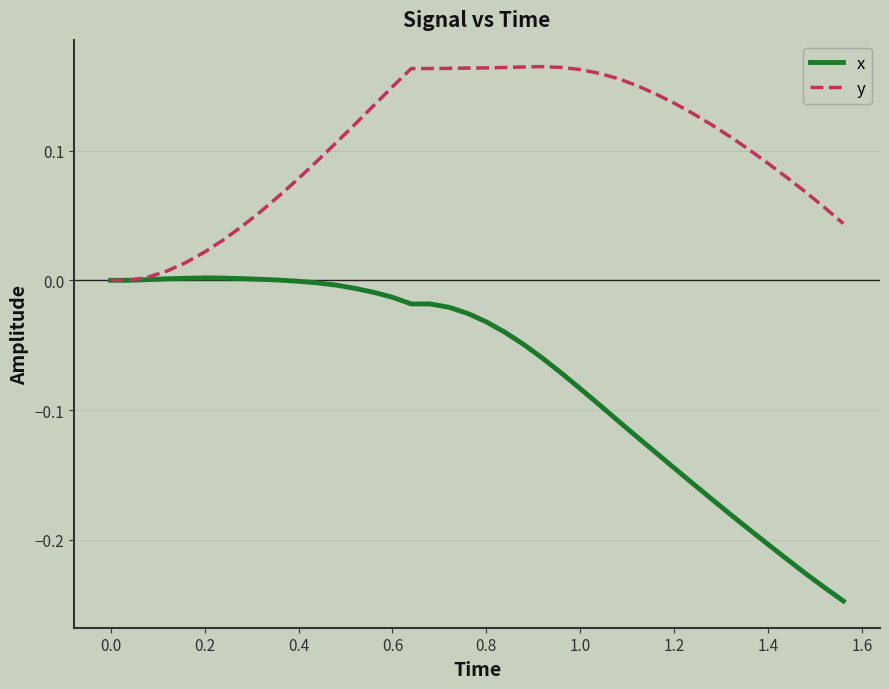

Rank the series by their maximum value, from lowest to highest.

x, y